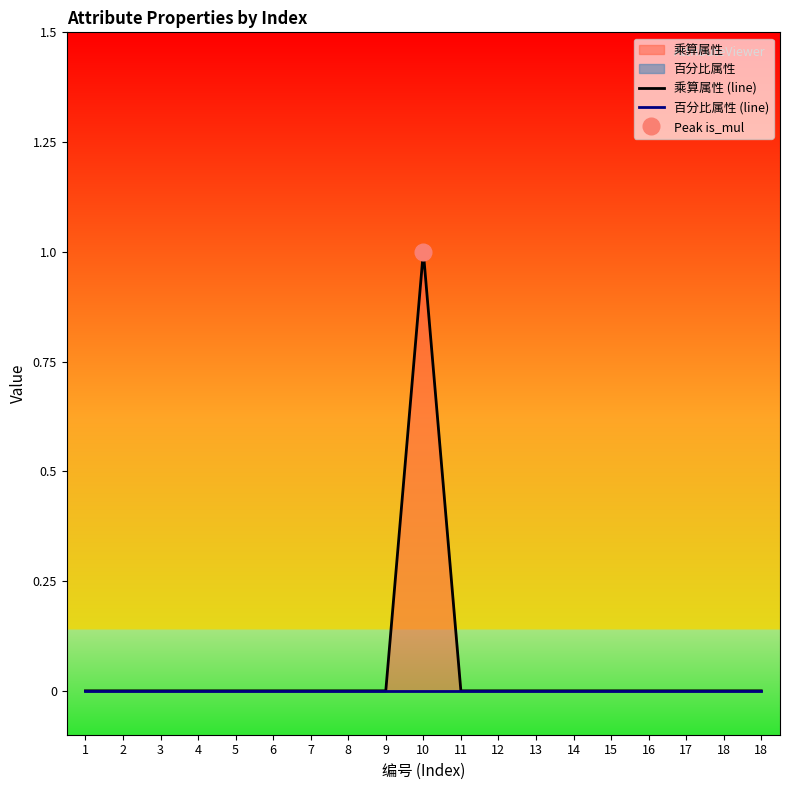

True or false: 乘算属性 (line) has more than 0 interior local peaks.

True